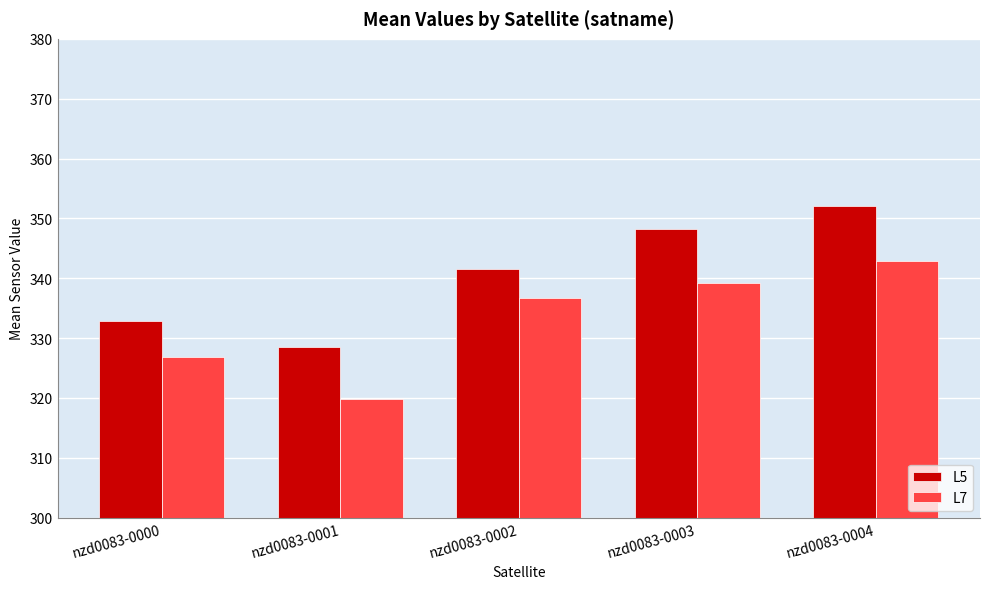

What is the minimum value shown in the chart?

319.8